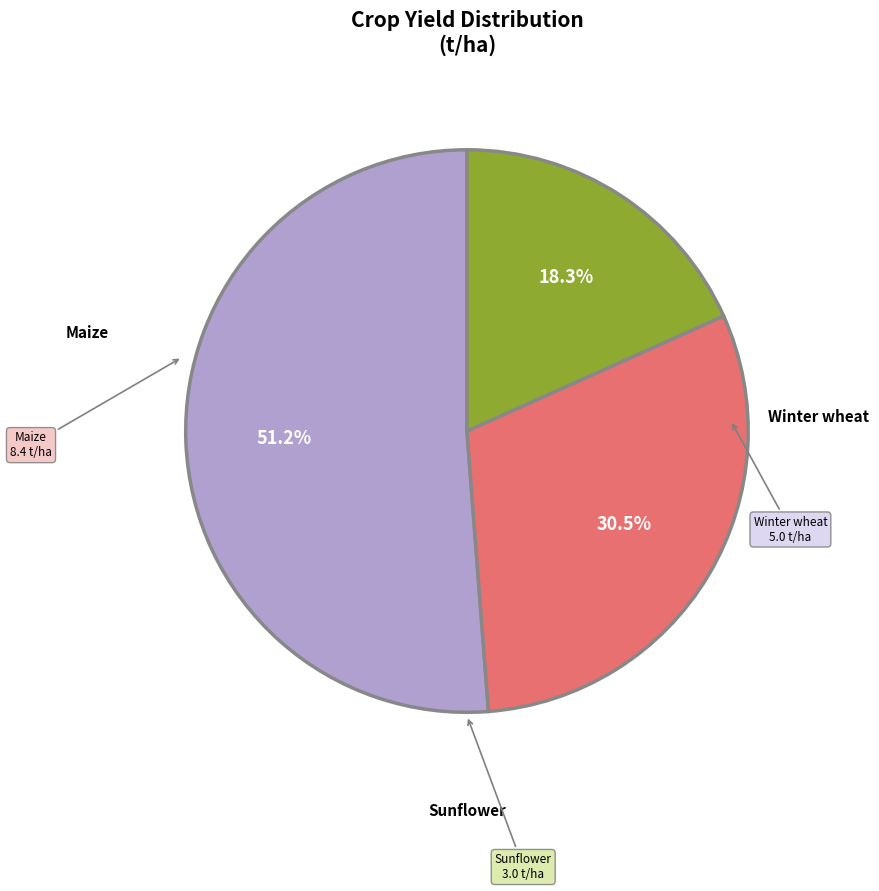

Which slice is the largest?

Maize